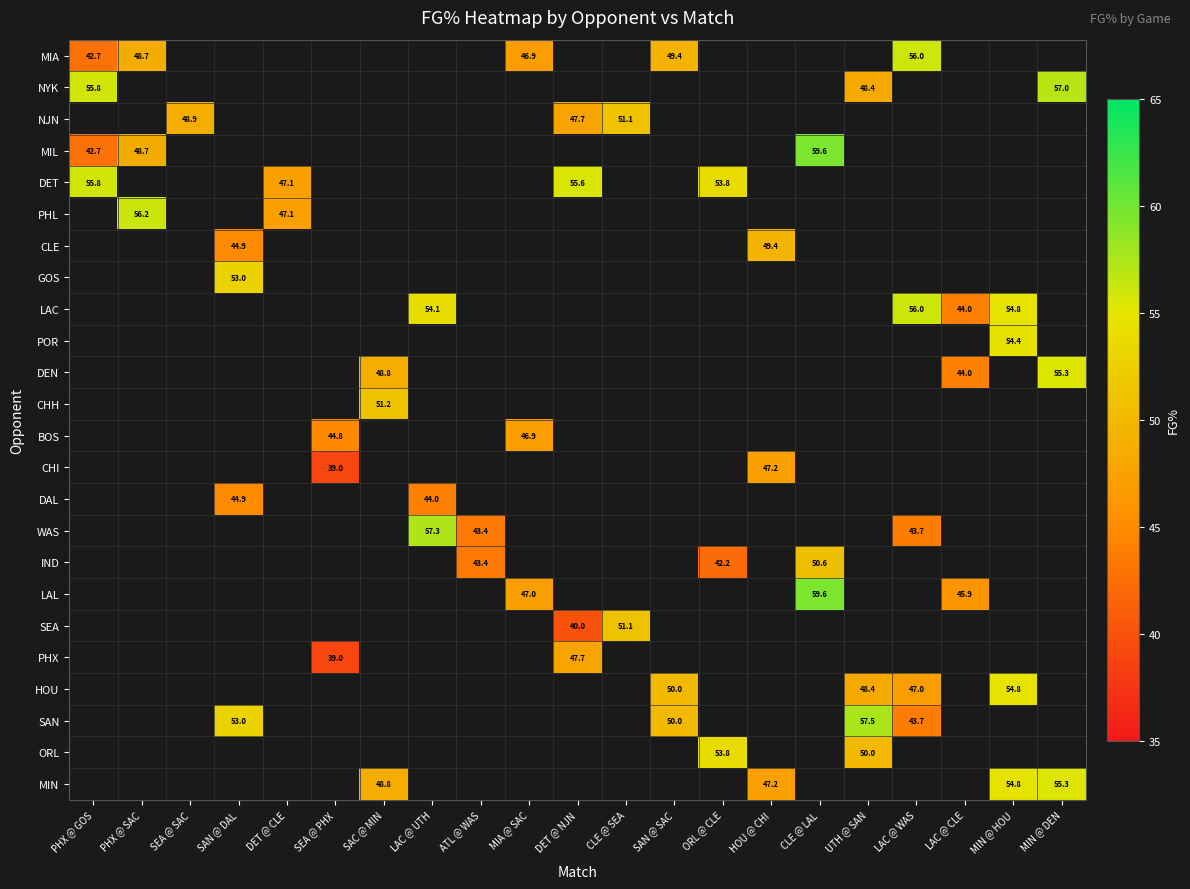

Which label corresponds to the smallest value in the chart?

SEA @ PHX